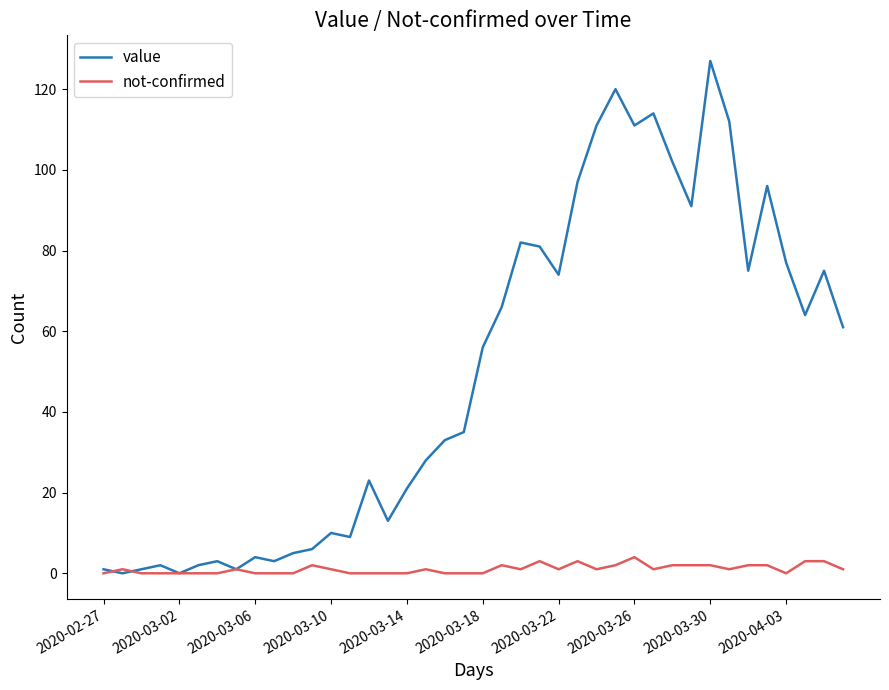

What is the highest value of the not-confirmed series?

4